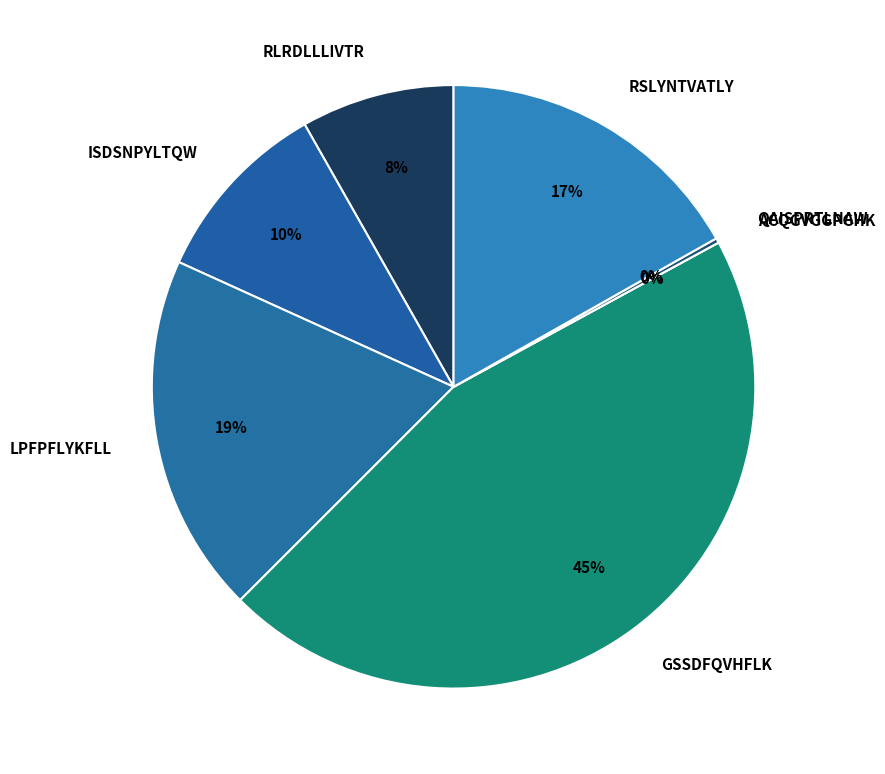

Is it true that GSSDFQVHFLK is 34% of the pie?

False